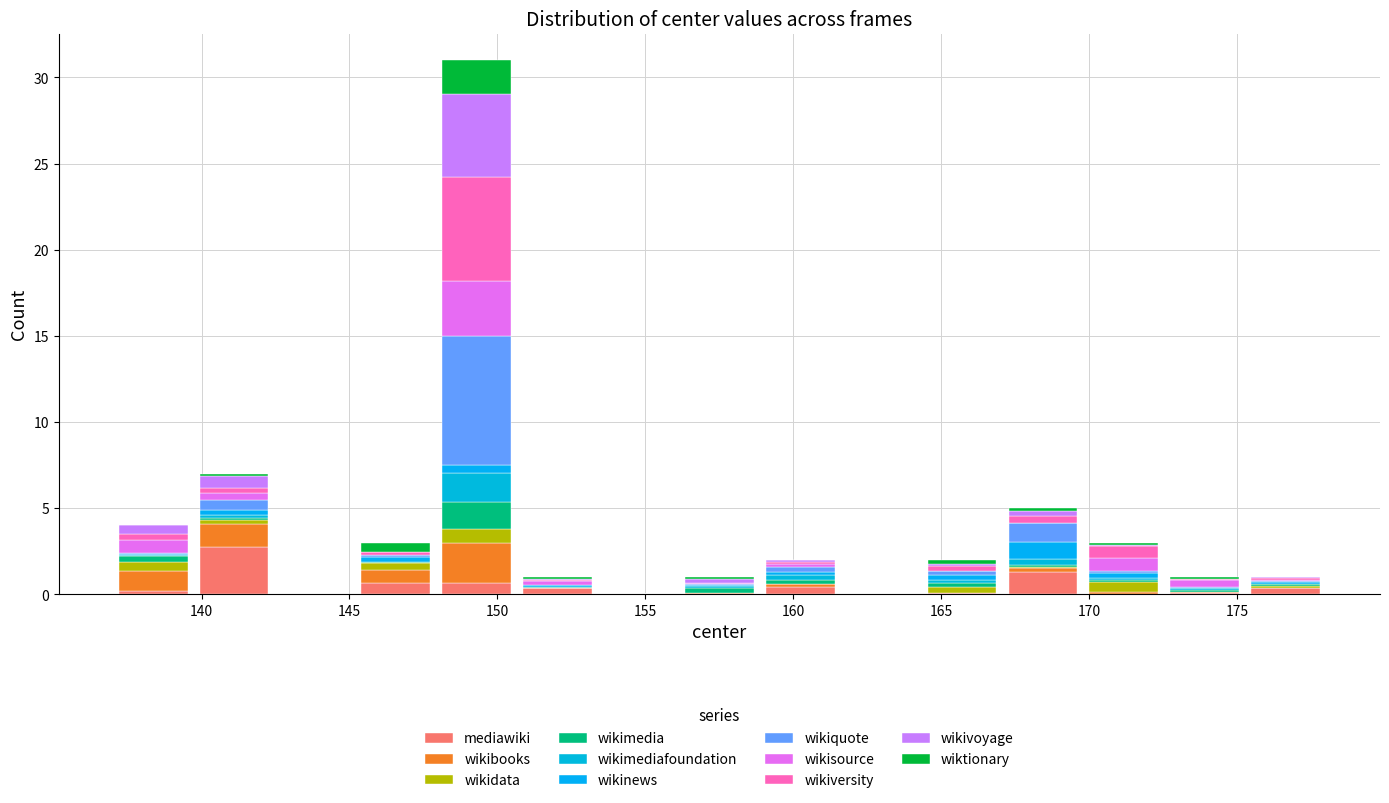

Reading left to right, transcribe this chart: for each stacked bar, give the range it covers on the x-axis and its total height. Neither the bar edges nor the heights are printed on the chart, so give them approximately, as read against the axes.

137.0 to 139.5: 4
139.5 to 142.5: 7
142.5 to 145.0: 0
145.0 to 148.0: 3
148.0 to 150.5: 31
150.5 to 153.5: 1
153.5 to 156.0: 0
156.0 to 159.0: 1
159.0 to 161.5: 2
161.5 to 164.5: 0
164.5 to 167.0: 2
167.0 to 170.0: 5
170.0 to 172.5: 3
172.5 to 175.5: 1
175.5 to 178.0: 1